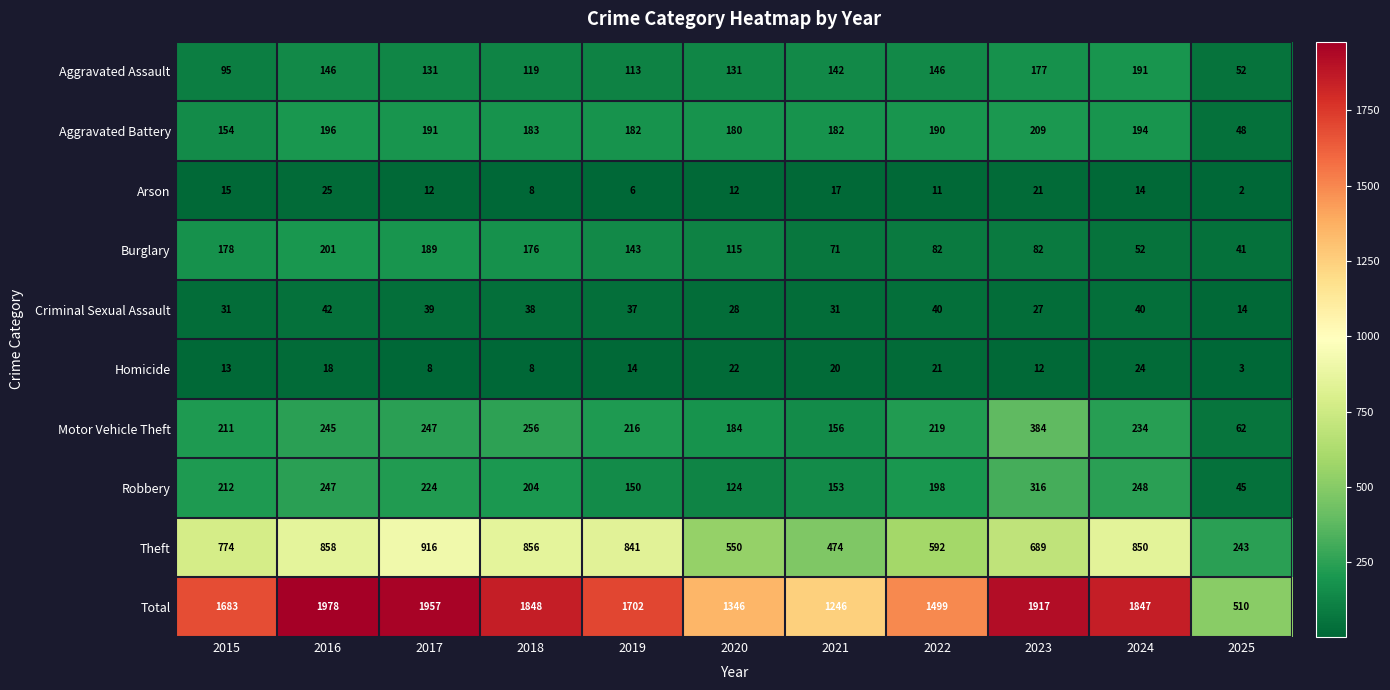

What is the difference between the highest and lowest values at 2018?

1840